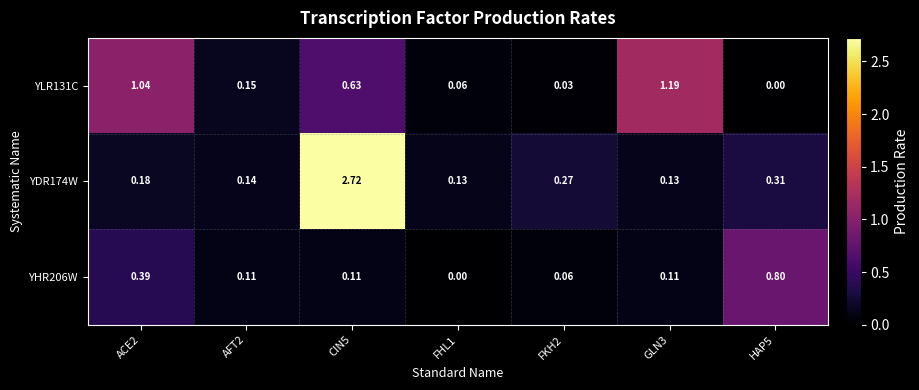

Is the value of YHR206W at FHL1 greater than the value of YLR131C at GLN3?

No